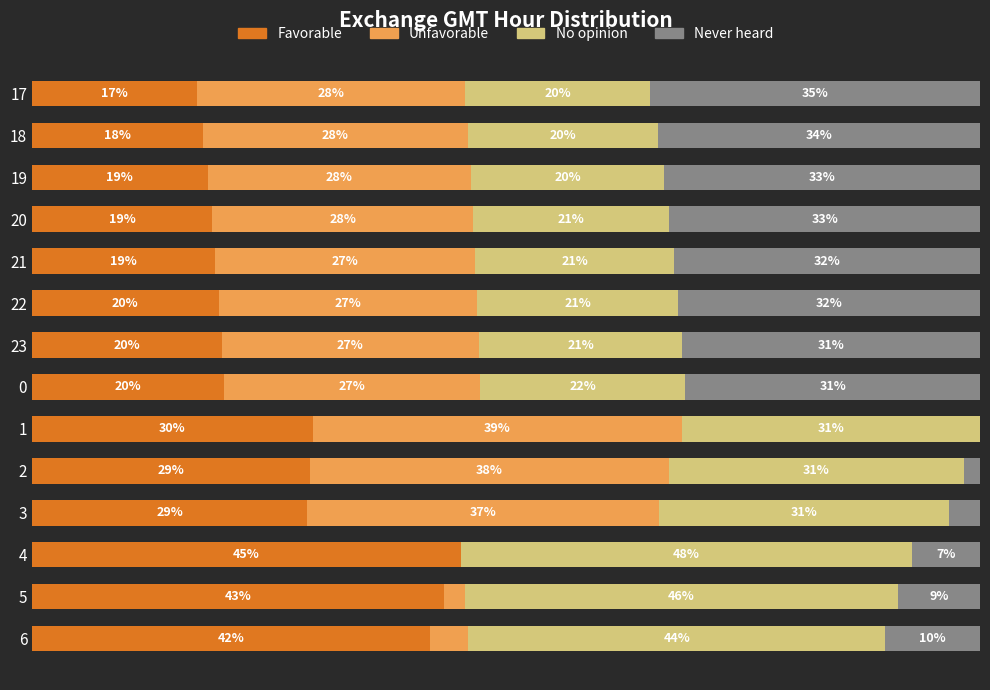

What is the difference between the second highest and second lowest values in the Favorable series?

25.5